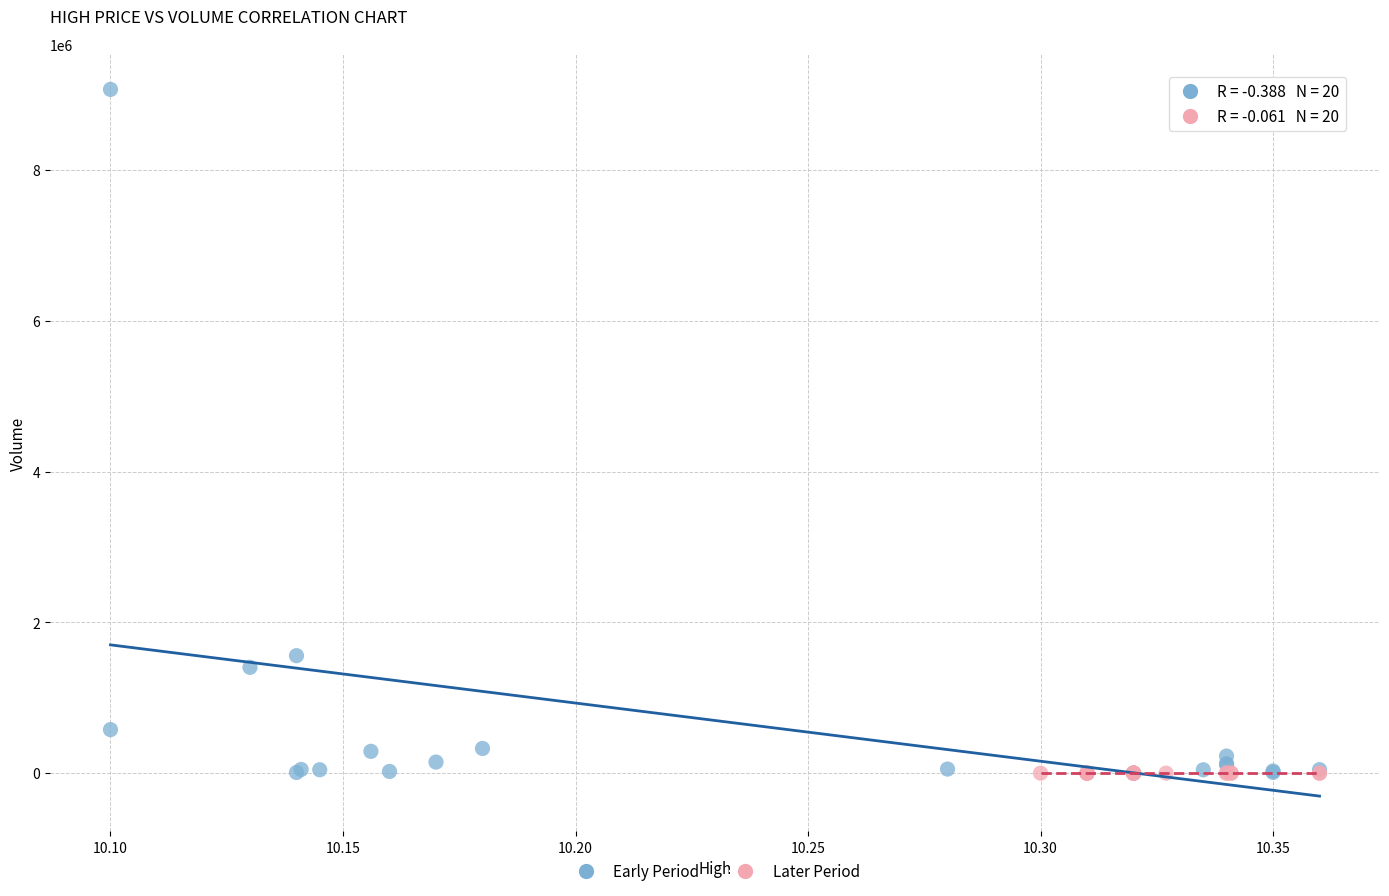

Which series contains the highest Y value?

Early Period